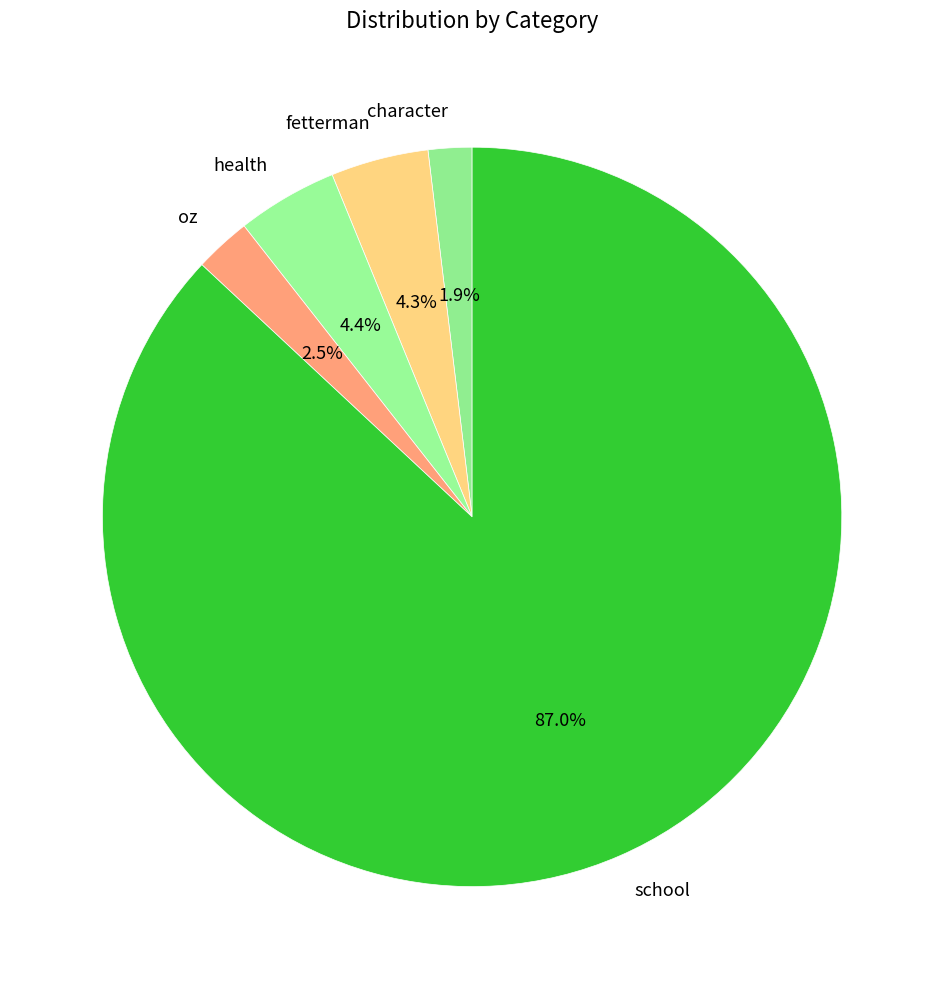

To the nearest percent, what is the combined percentage of character and health?

6%